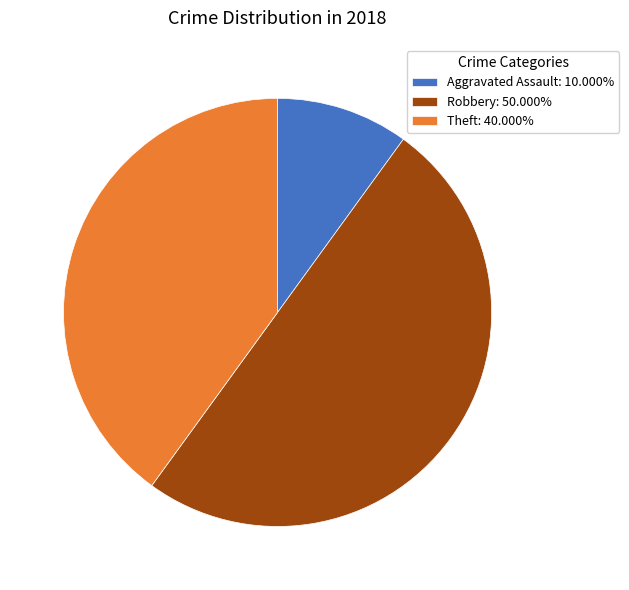

Approximately how many times larger is the value at Theft: 40.000% compared to Robbery: 50.000%?

0.8